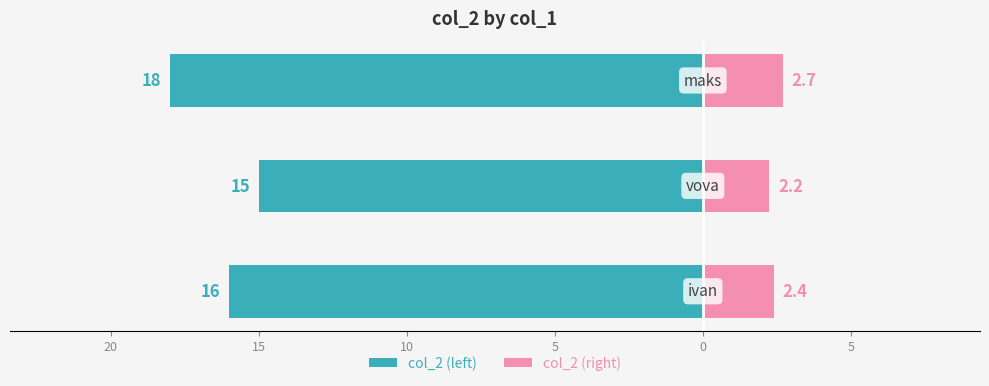

At how many categories does at least one series exceed -11?

3